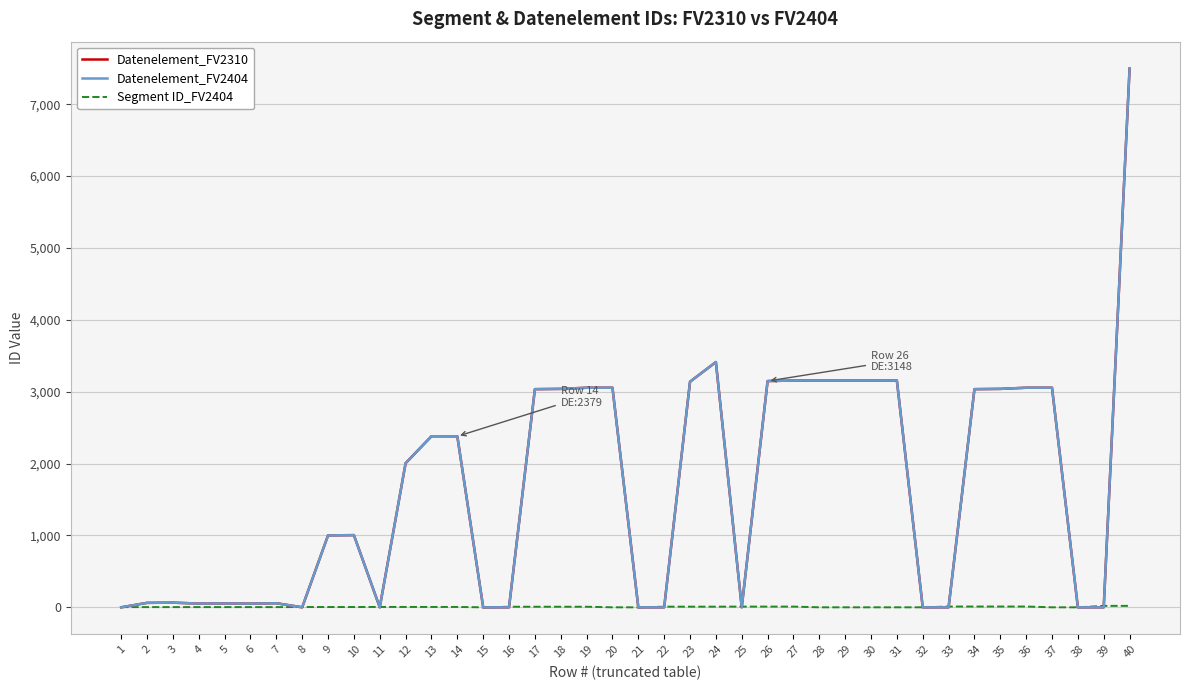

Is this an area chart (filled region under the line)?

No